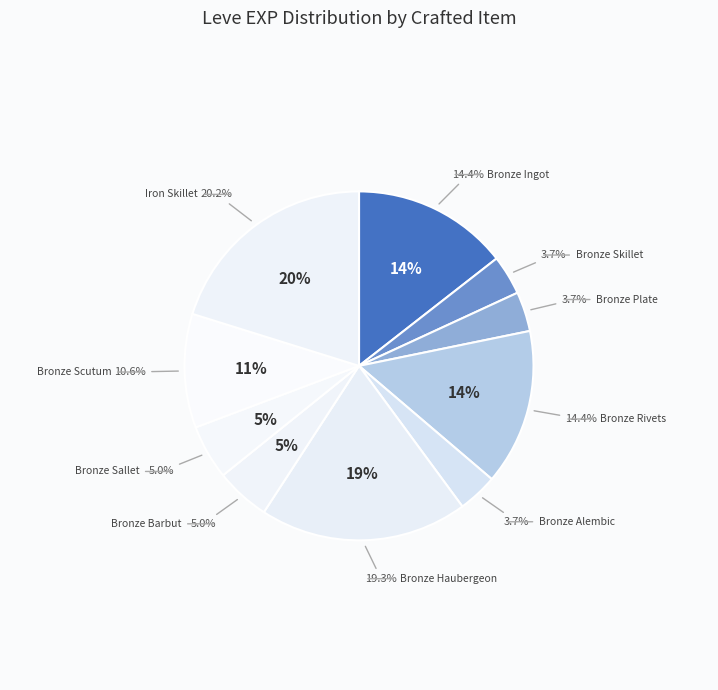

How many slices are in this pie chart?

10